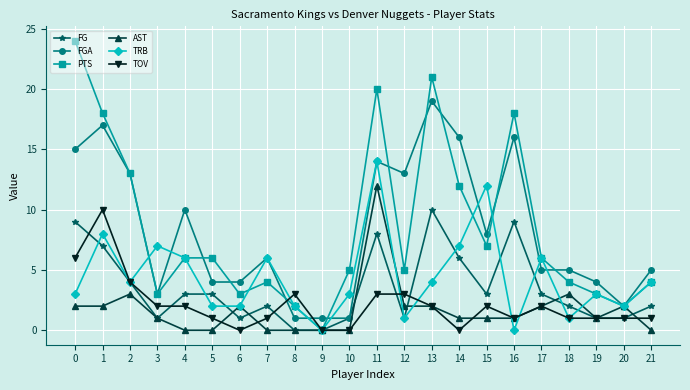

What is the maximum value shown in the chart?

24